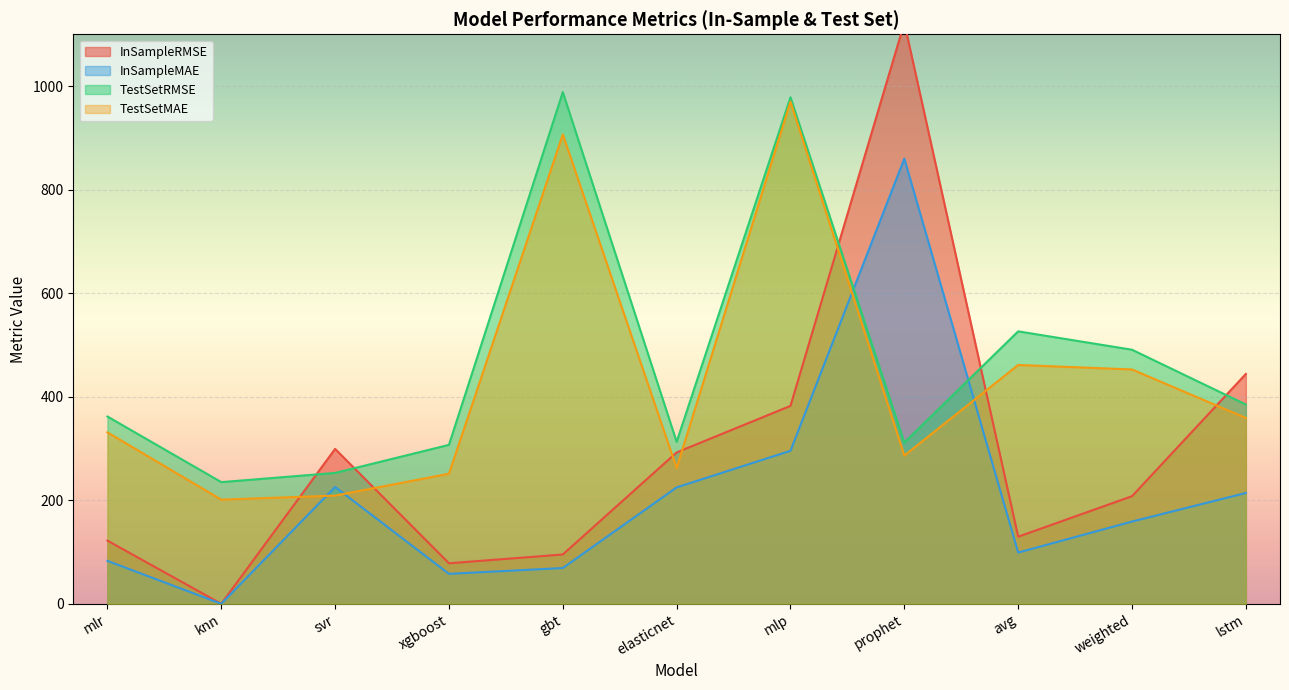

How many lines are shown in the chart?

4